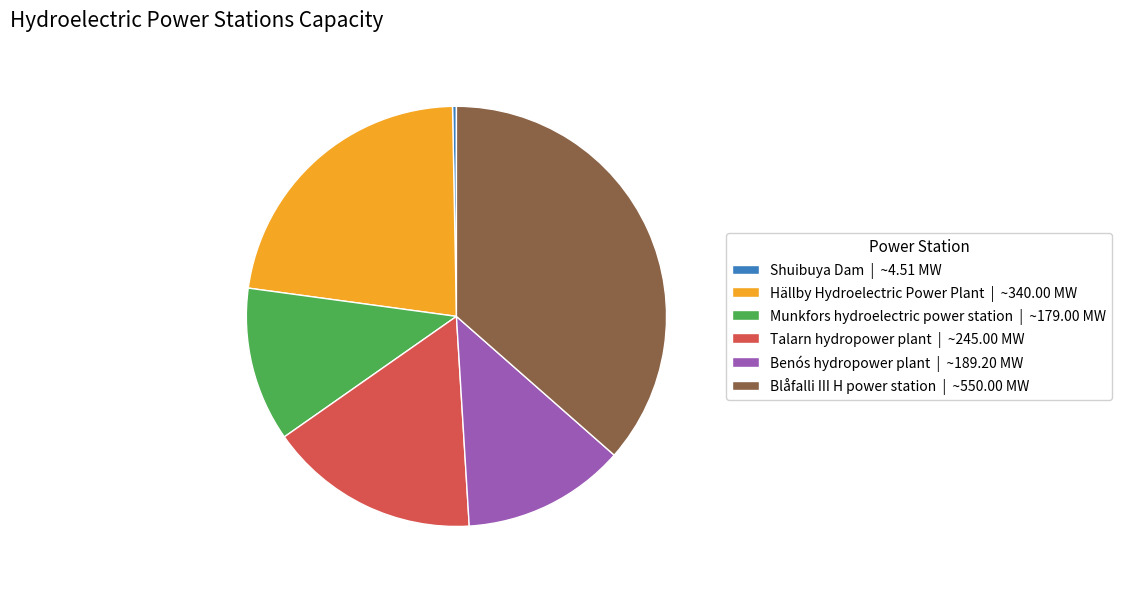

Do Benós hydropower plant and Munkfors hydroelectric power station together represent more than half of the pie?

No